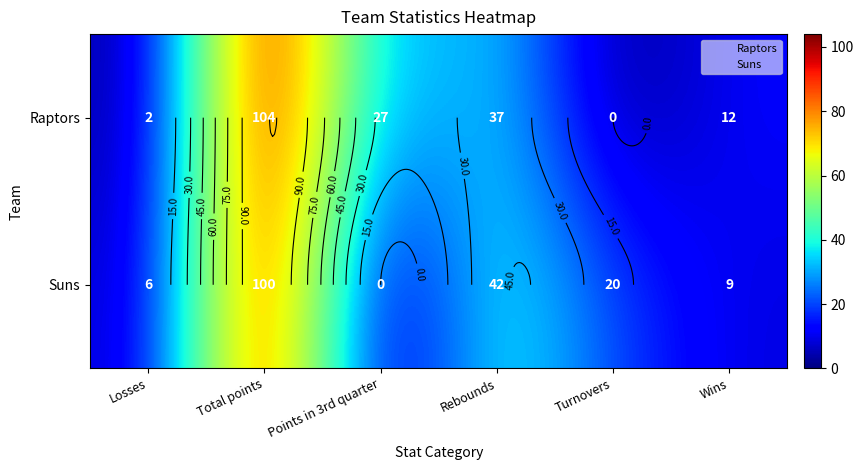

What value does the Raptors series have at Rebounds?

37